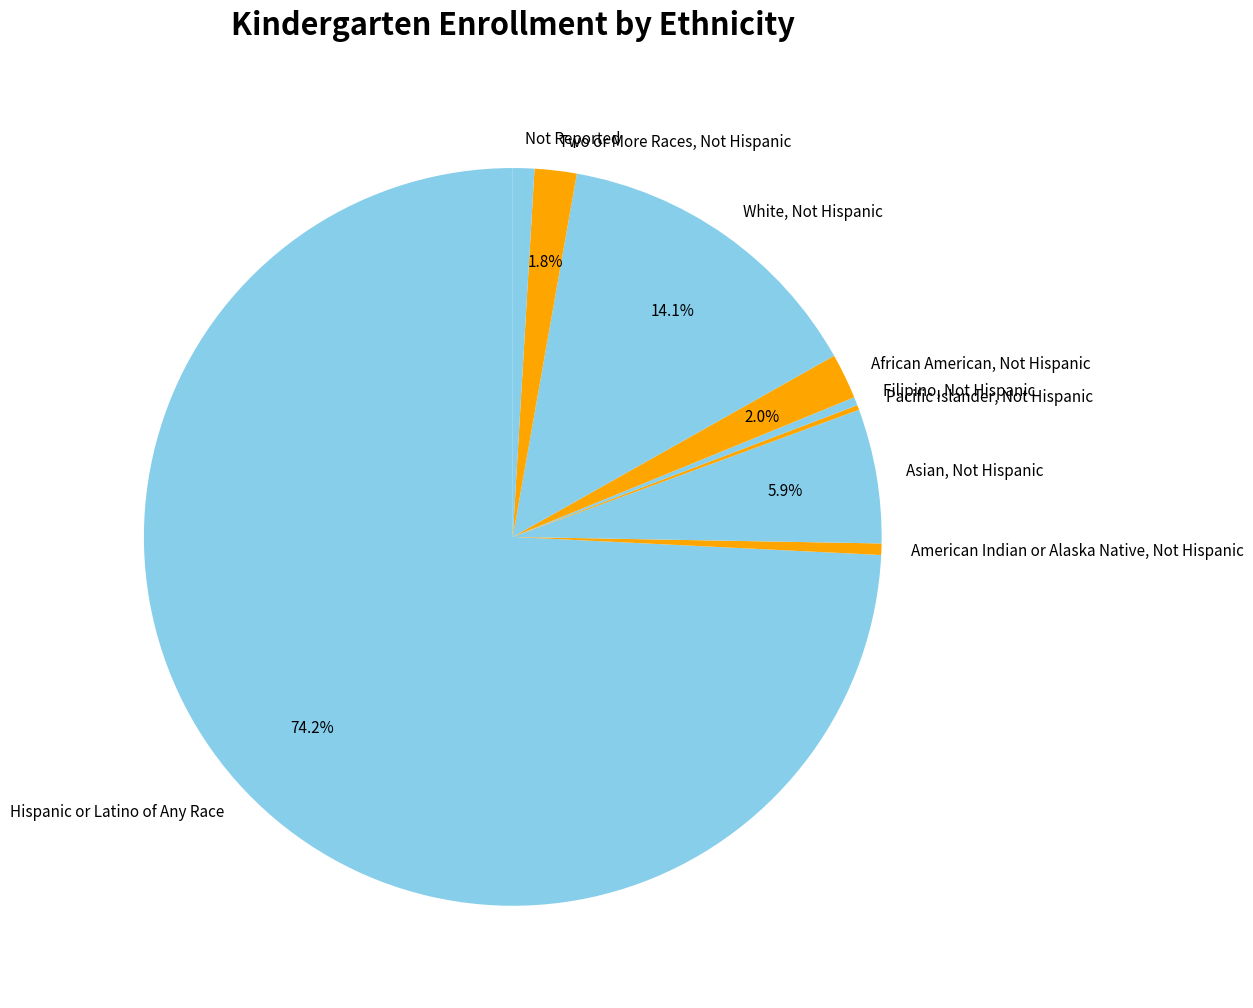

The Hispanic or Latino of Any Race slice represents 74% of the pie. True or false?

True